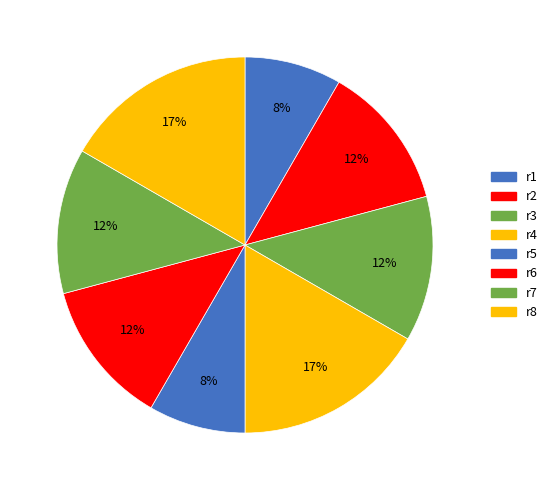

Is there a majority slice in this chart?

No